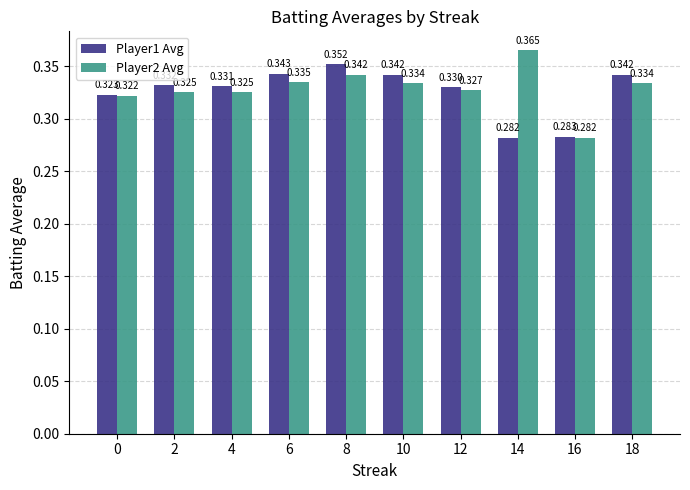

At which category is the sum across all series the highest?

8